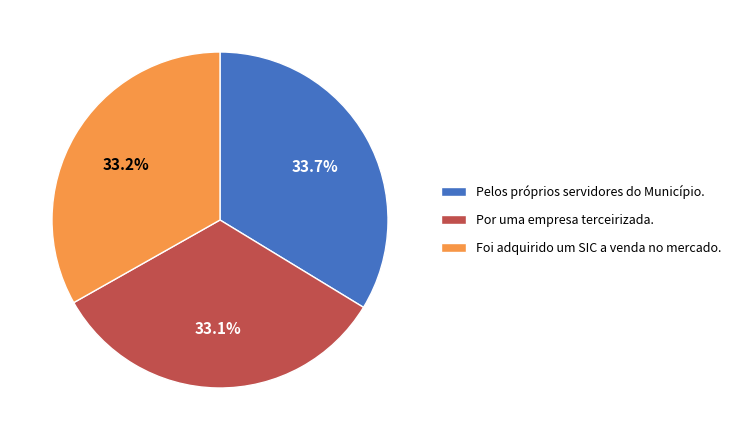

Which slice is the largest?

Pelos próprios servidores do Município.